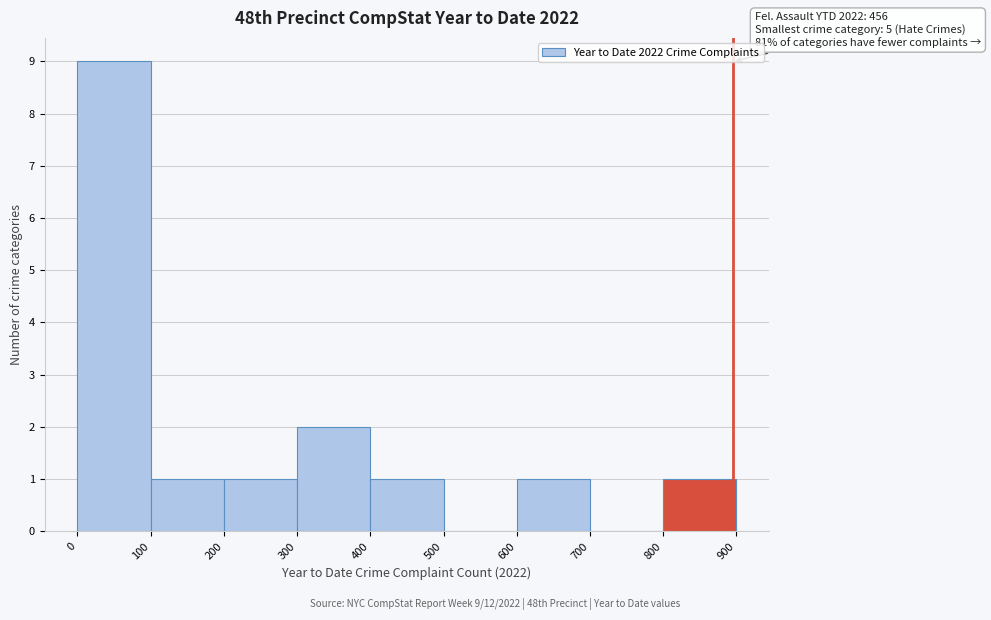

Which range on the x-axis has the tallest bar?

0 to 100